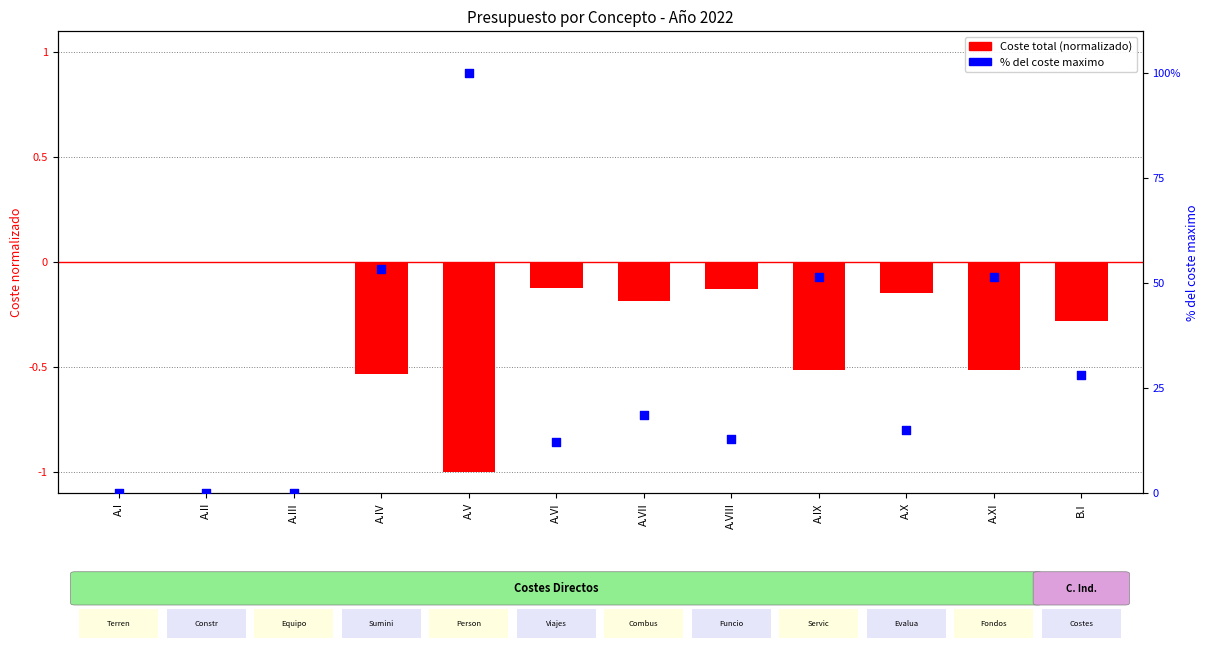

Between A.IV and A.XI, which is larger?

A.IV